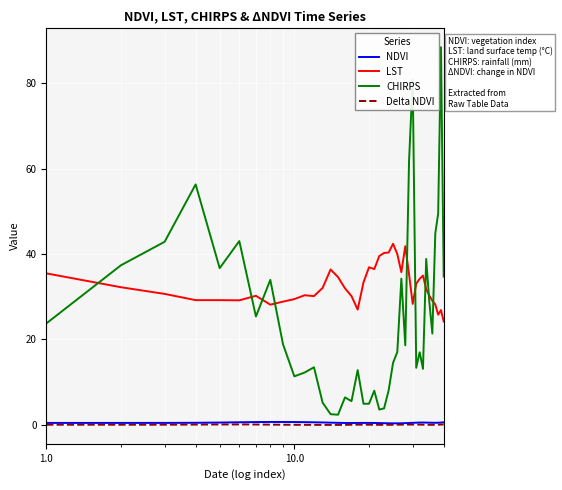

True or false: Delta NDVI and CHIRPS cross at least once.

False